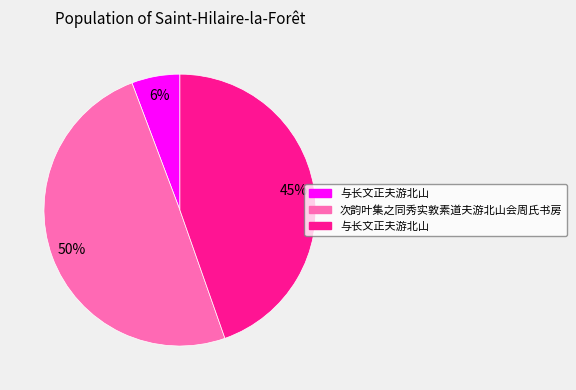

To the nearest percent, what is the difference between the largest and smallest slice percentages?

44%